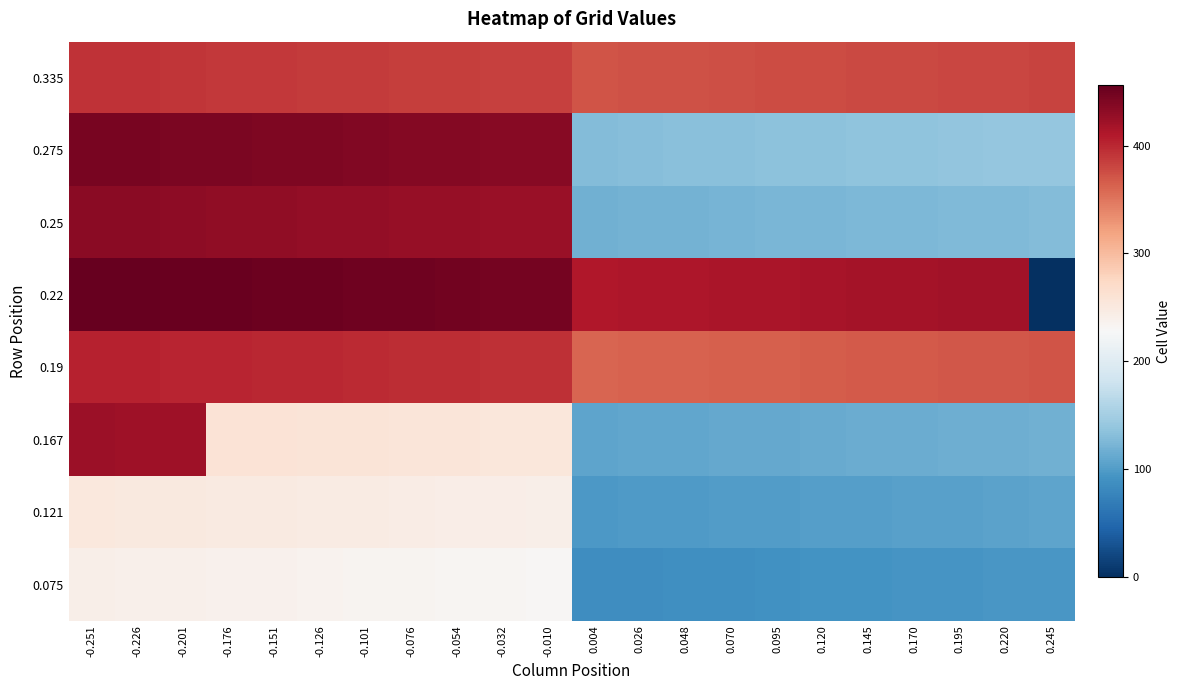

Which category has the highest value across all series?

-0.251